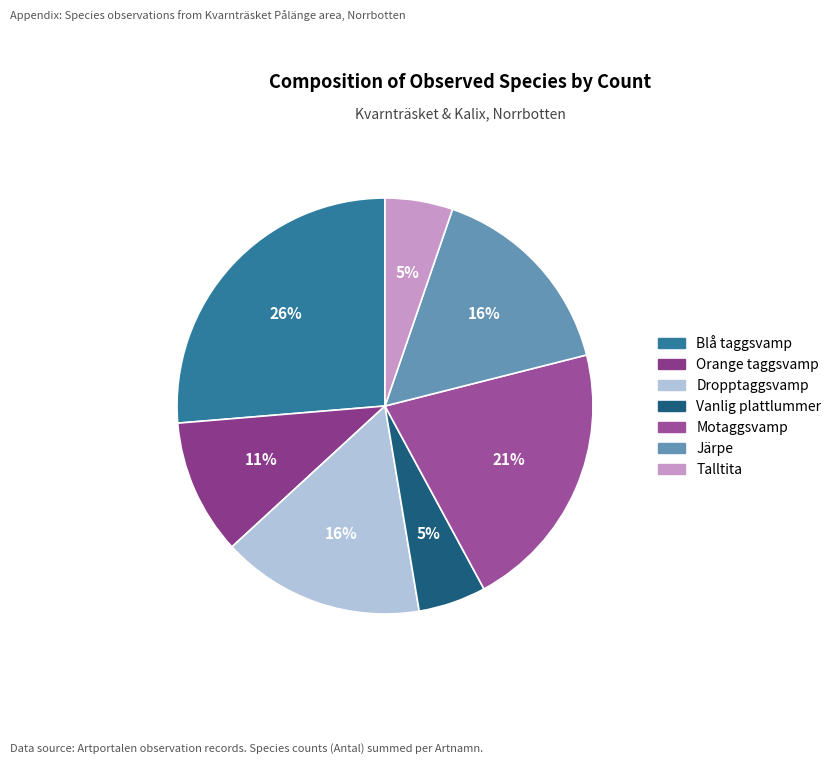

To the nearest percent, what is the difference between the Motaggsvamp and Dropptaggsvamp slice percentages?

5%